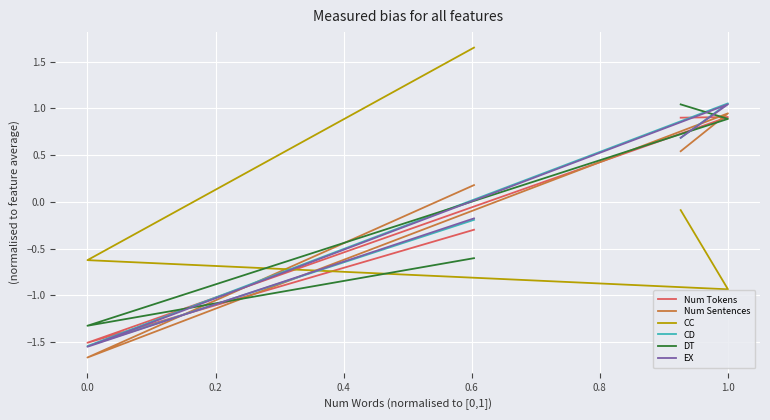

What is the approximate value of CD at 0.0?

-1.5